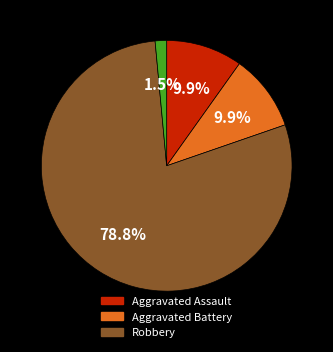

Is there a majority slice in this chart?

Yes